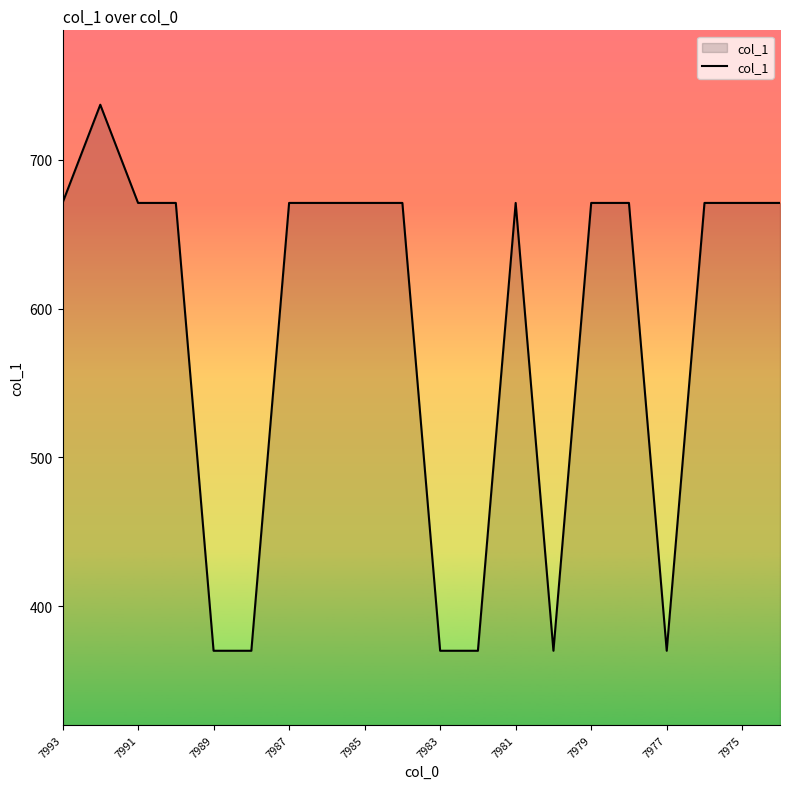

Reading left to right, transcribe all the data shown in this chart.

671	737	671	671	370	370	671	671	671	671	370	370	671	370	671	671	370	671	671	671